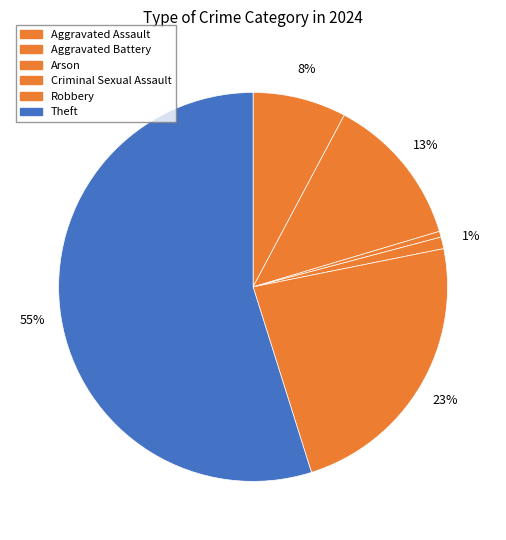

Approximately how many times larger is the value at Theft compared to Robbery?

2.4